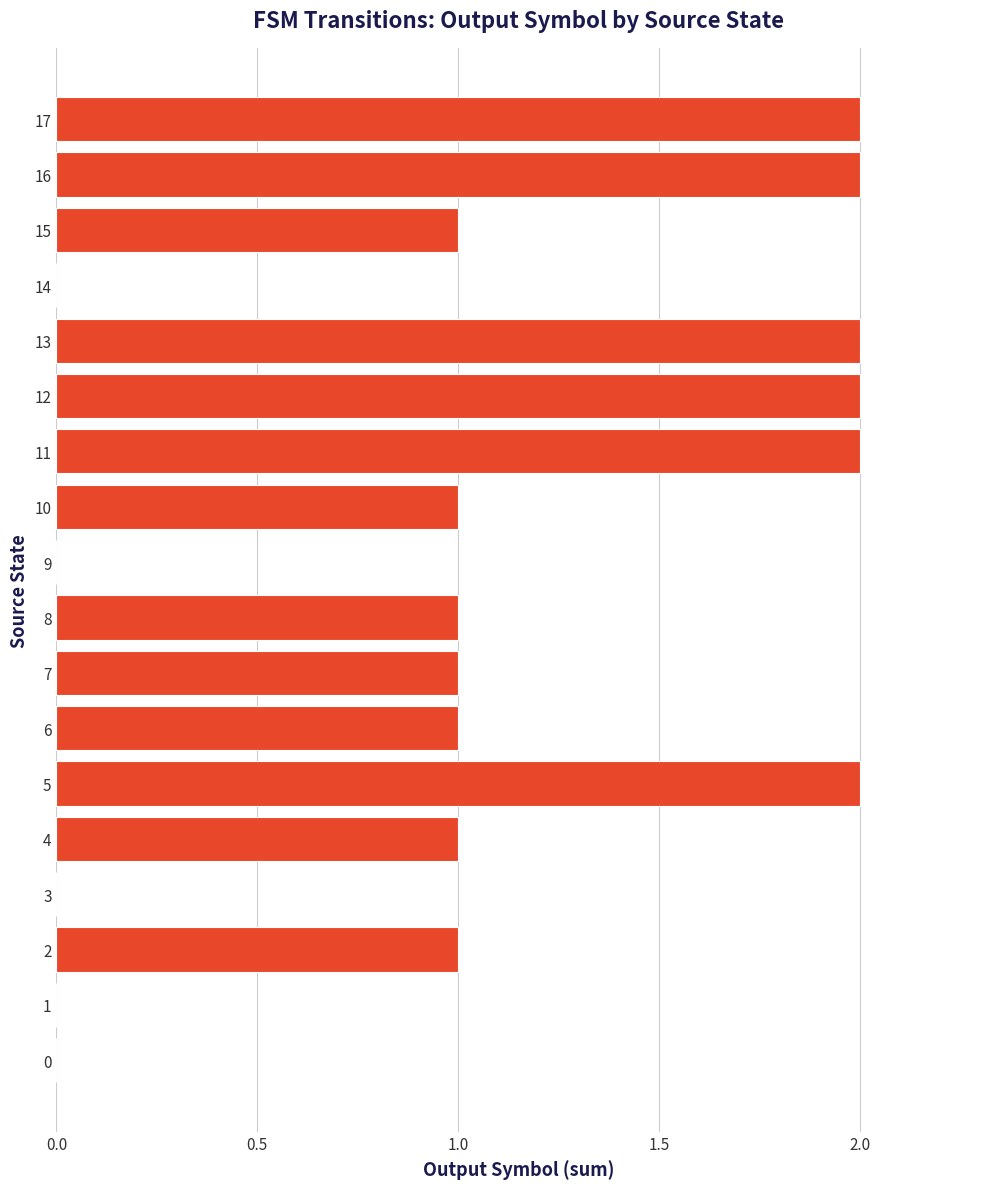

What is the ratio of the value at 8 to the value at 6?

1.0